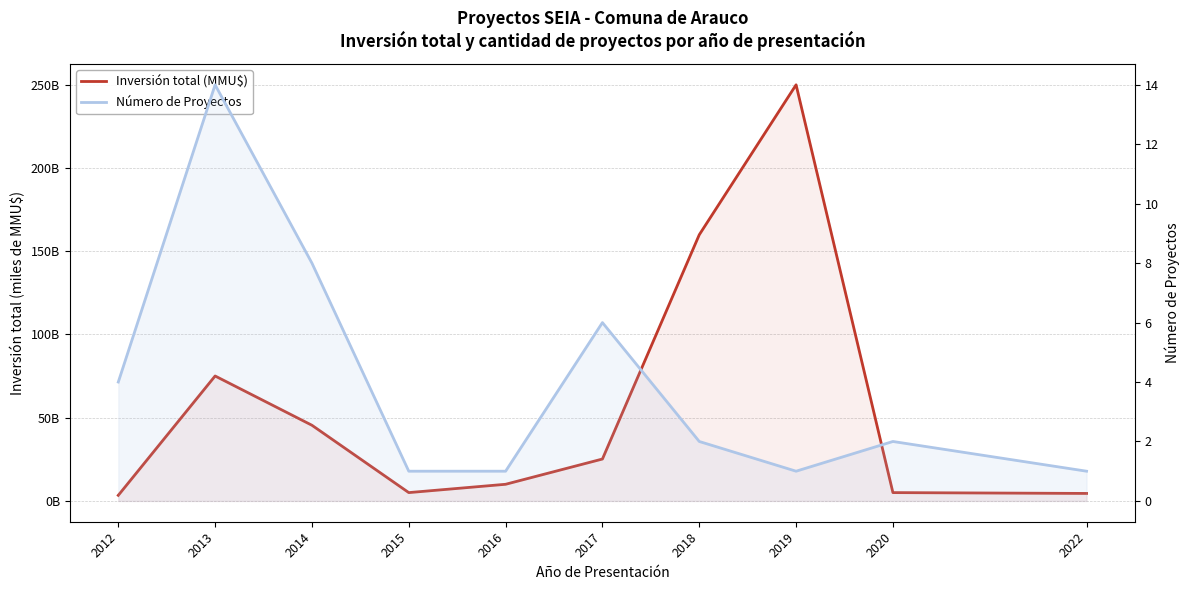

The Número de Proyectos series shows 0.4 at 2022. True or false?

False